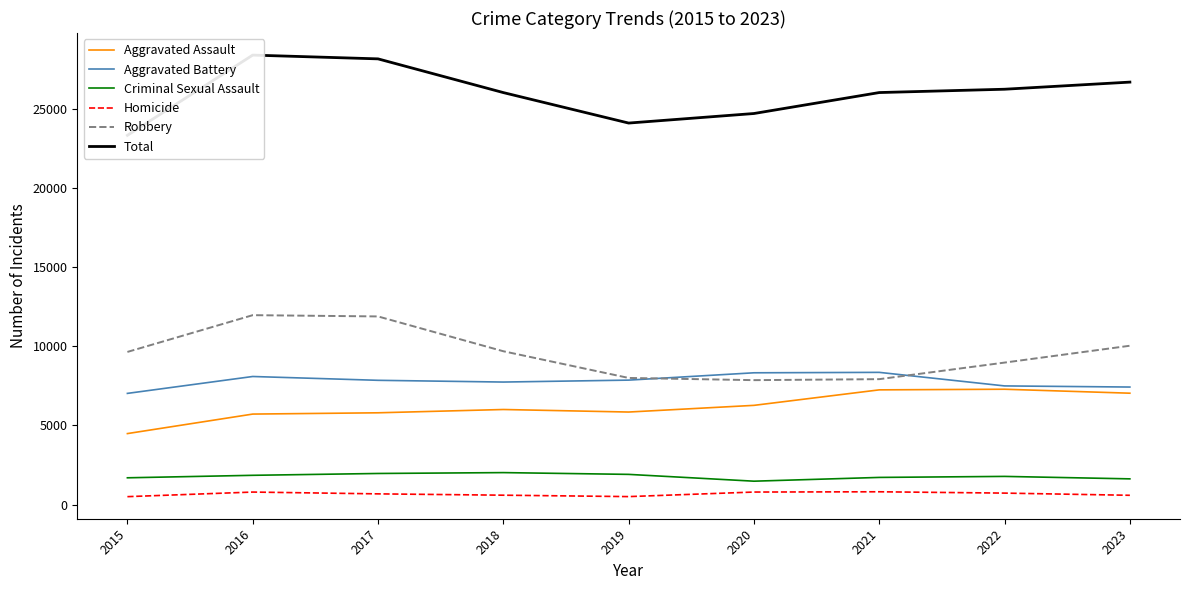

What are all the series names shown in the legend?

Aggravated Assault, Aggravated Battery, Criminal Sexual Assault, Homicide, Robbery, Total